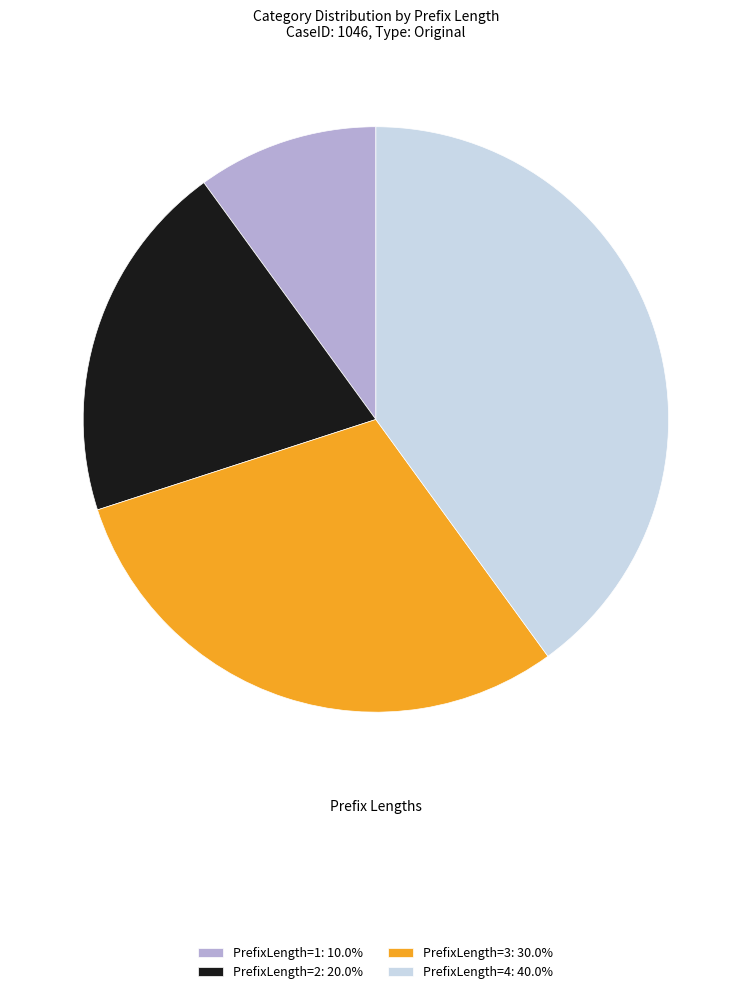

What is the ratio of the value at PrefixLength=2: 20.0% to the value at PrefixLength=3: 30.0%?

0.7